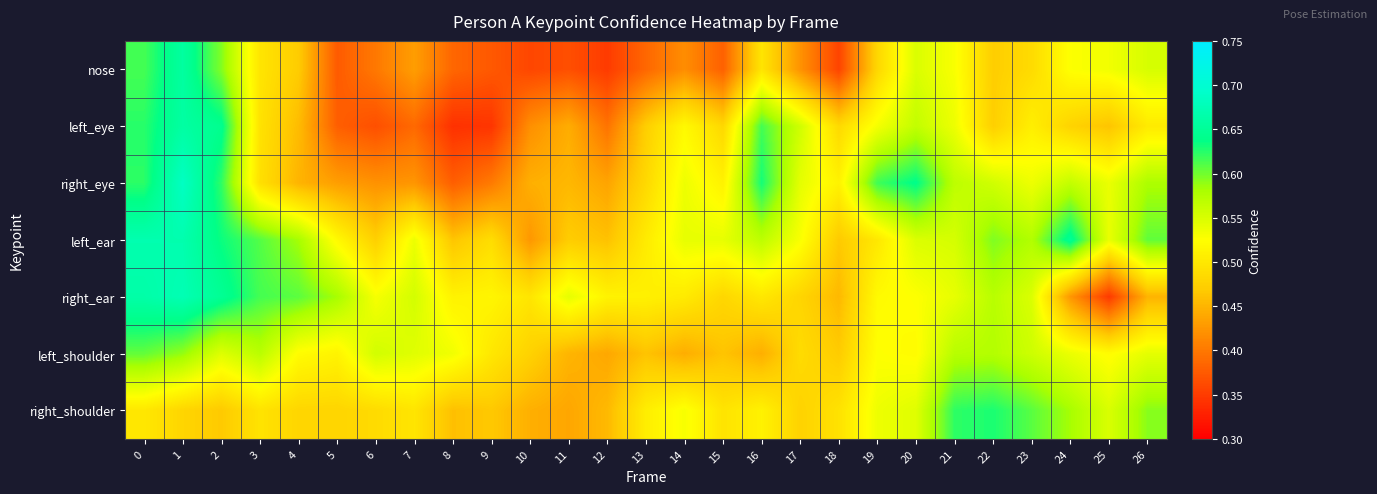

At how many categories does at least one series exceed 0?

27